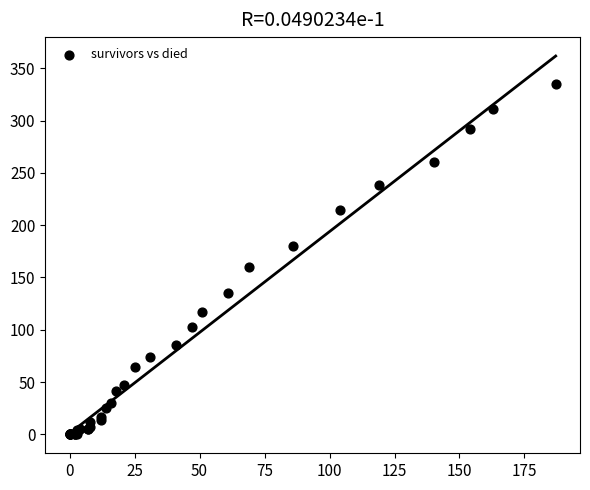

What Y value in the scatter plot is closest to 167?

160